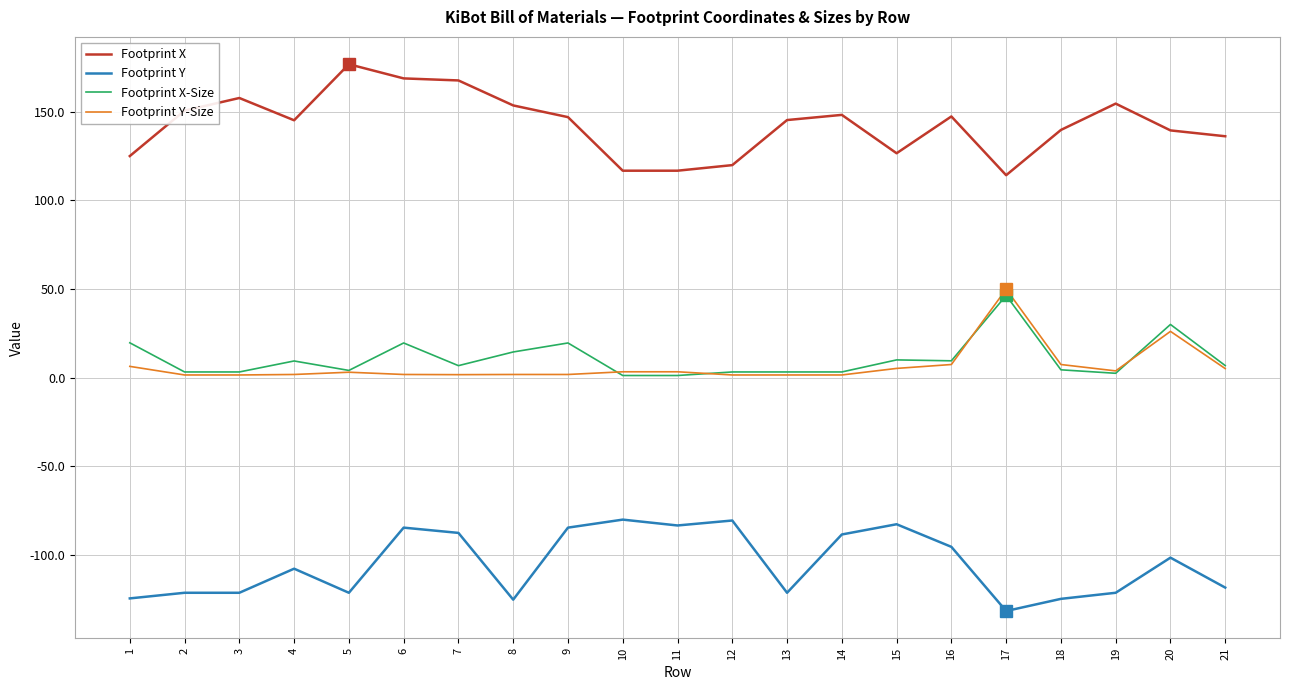

The Footprint Y series shows -38.6 at 9. True or false?

False